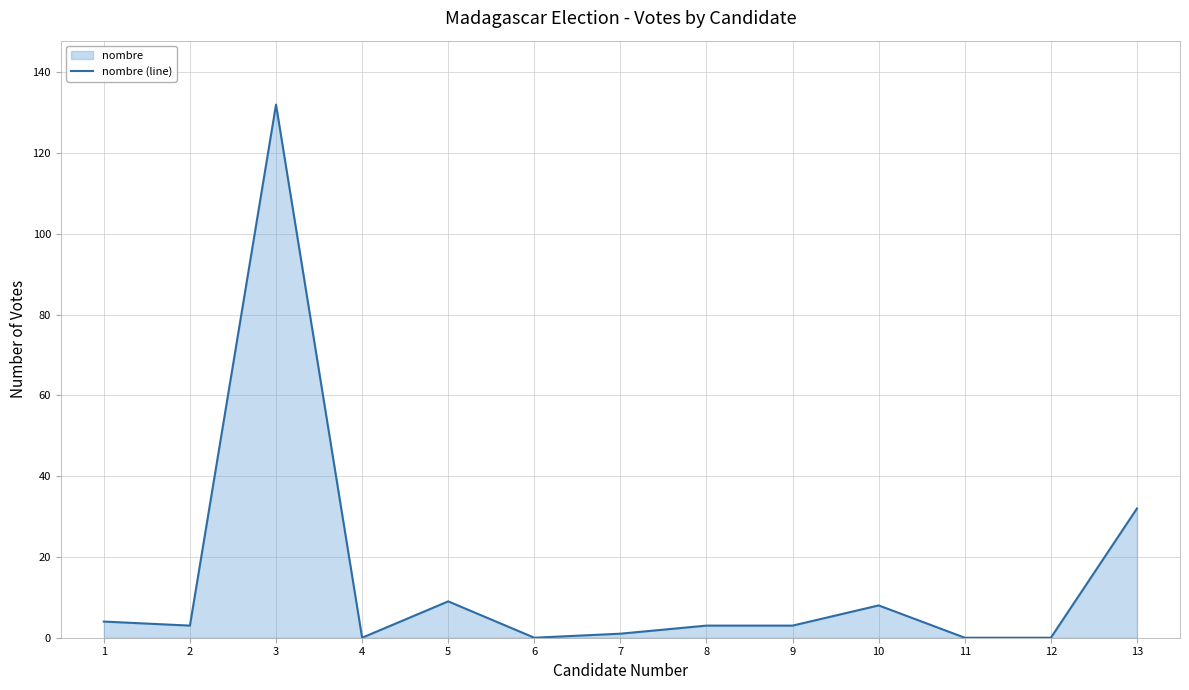

Rank the categories by value from lowest to highest.

4, 6, 11, 12, 7, 2, 8, 9, 1, 10, 5, 13, 3